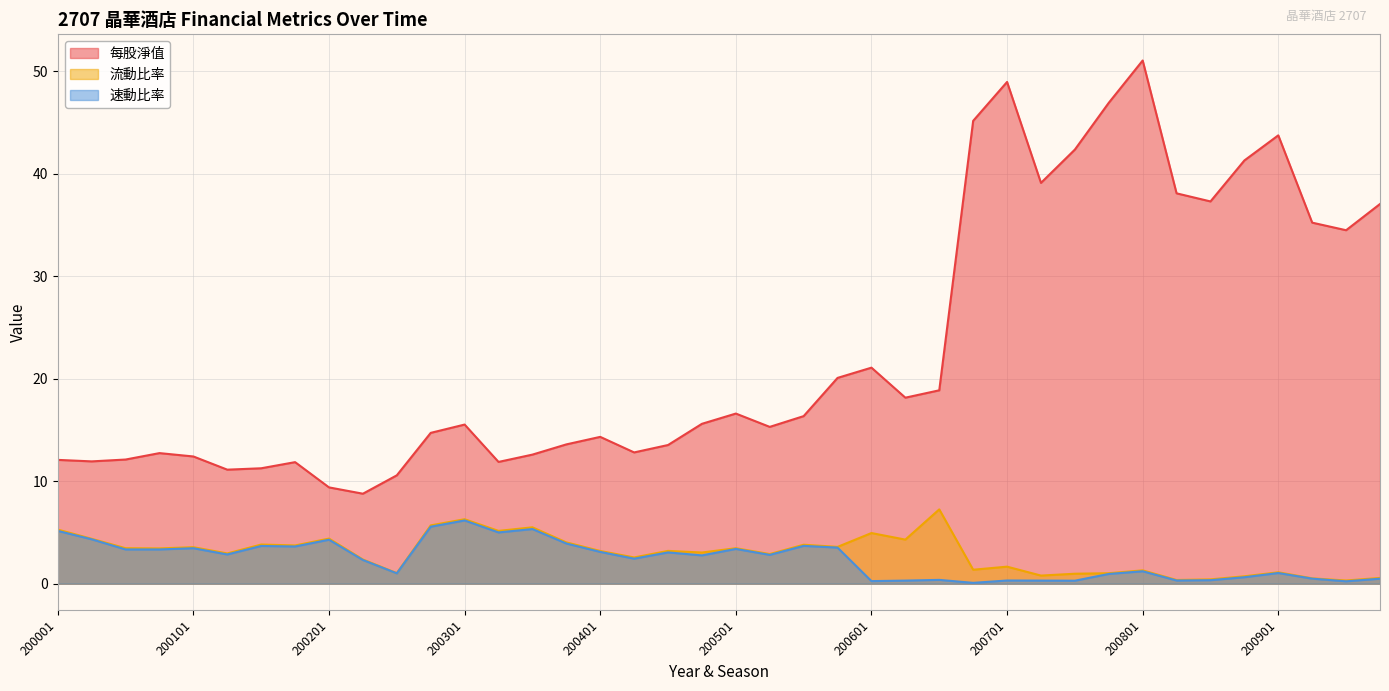

Rank the series at 200602 from highest to lowest value.

每股淨值, 流動比率, 速動比率